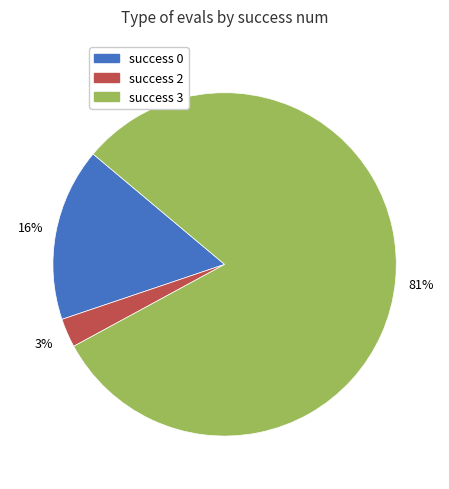

How many slices are in this pie chart?

3